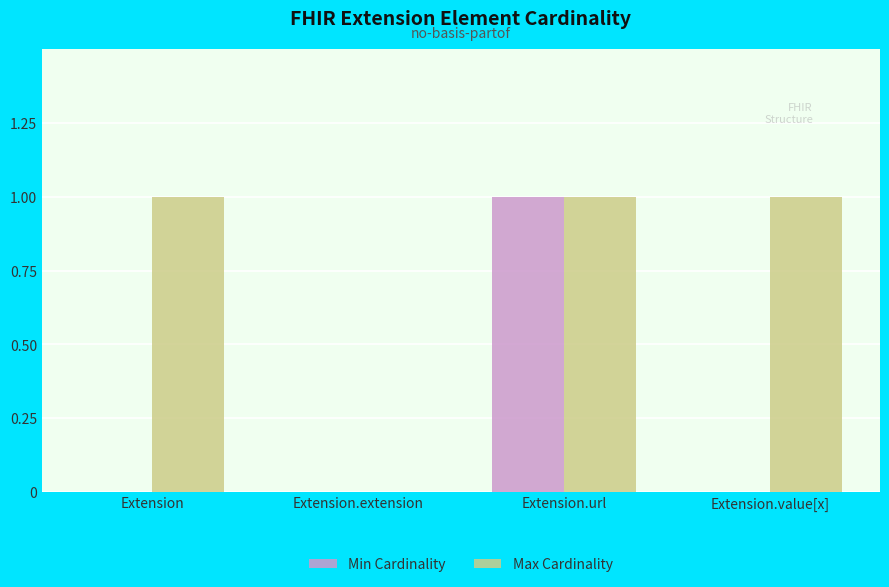

Are the bars grouped side by side (vs. stacked)?

Yes